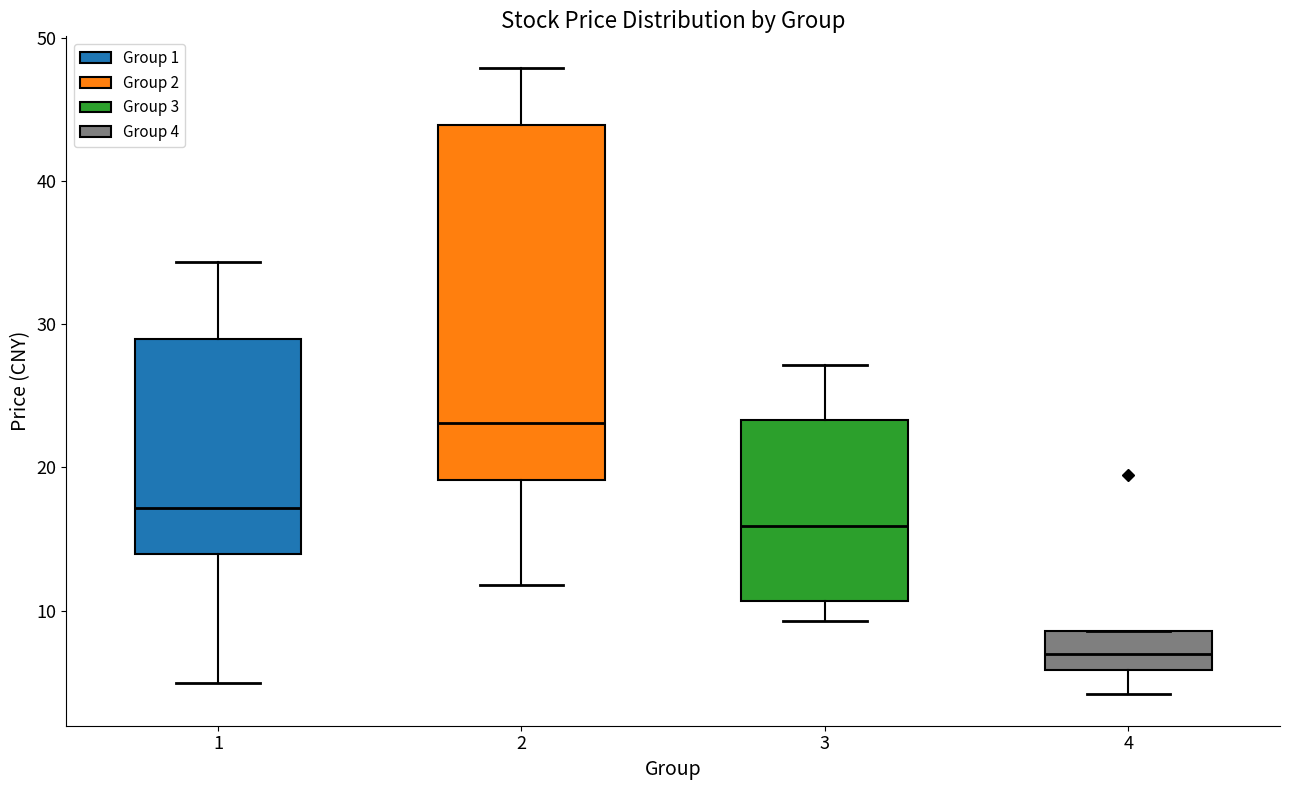

Which box is the tallest, from its lower edge to its upper edge?

2